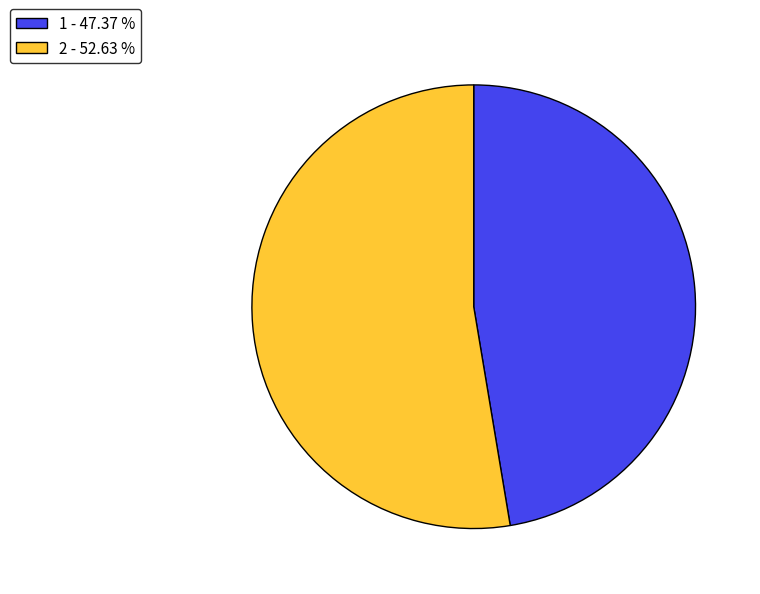

Is 2 the majority of the pie?

Yes